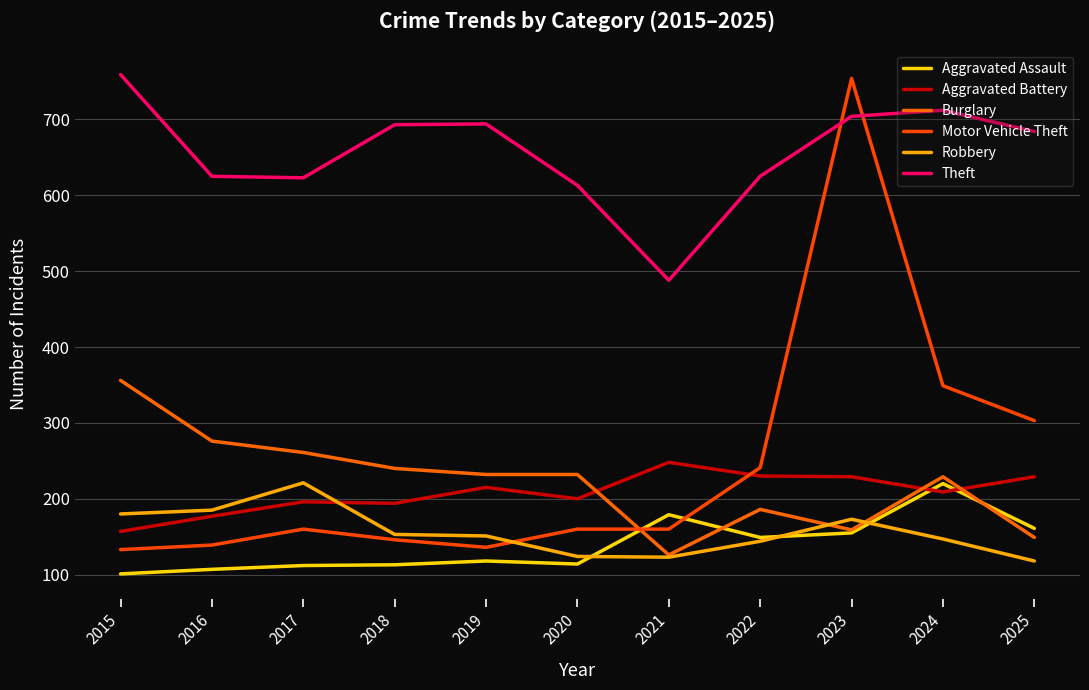

What is the value of the Burglary point at the 3rd from the left?

261